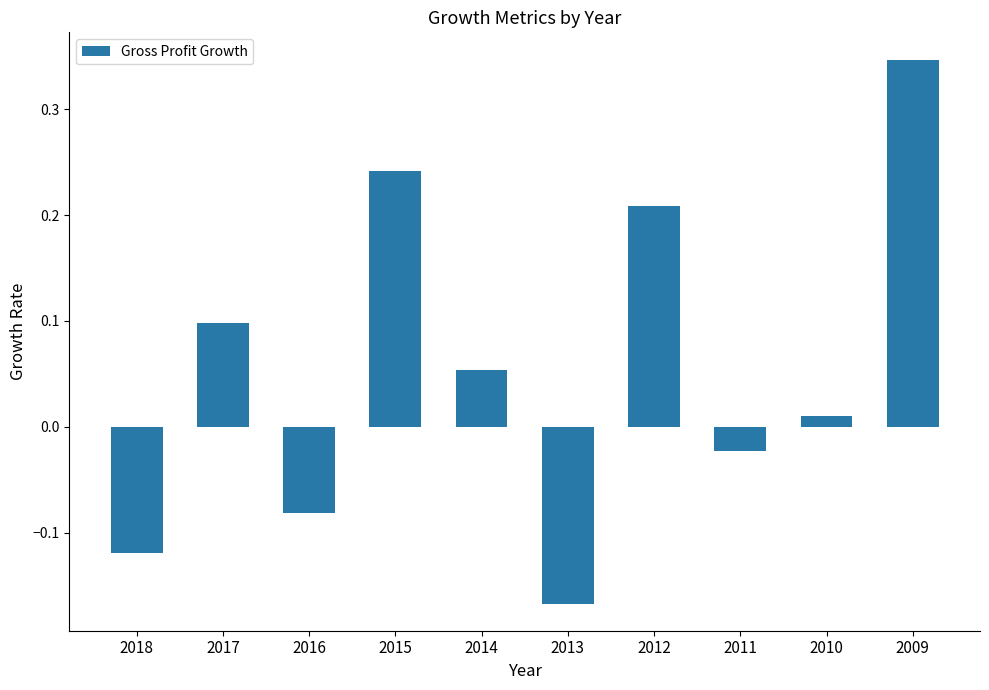

What is the difference between the maximum and minimum values?

0.5